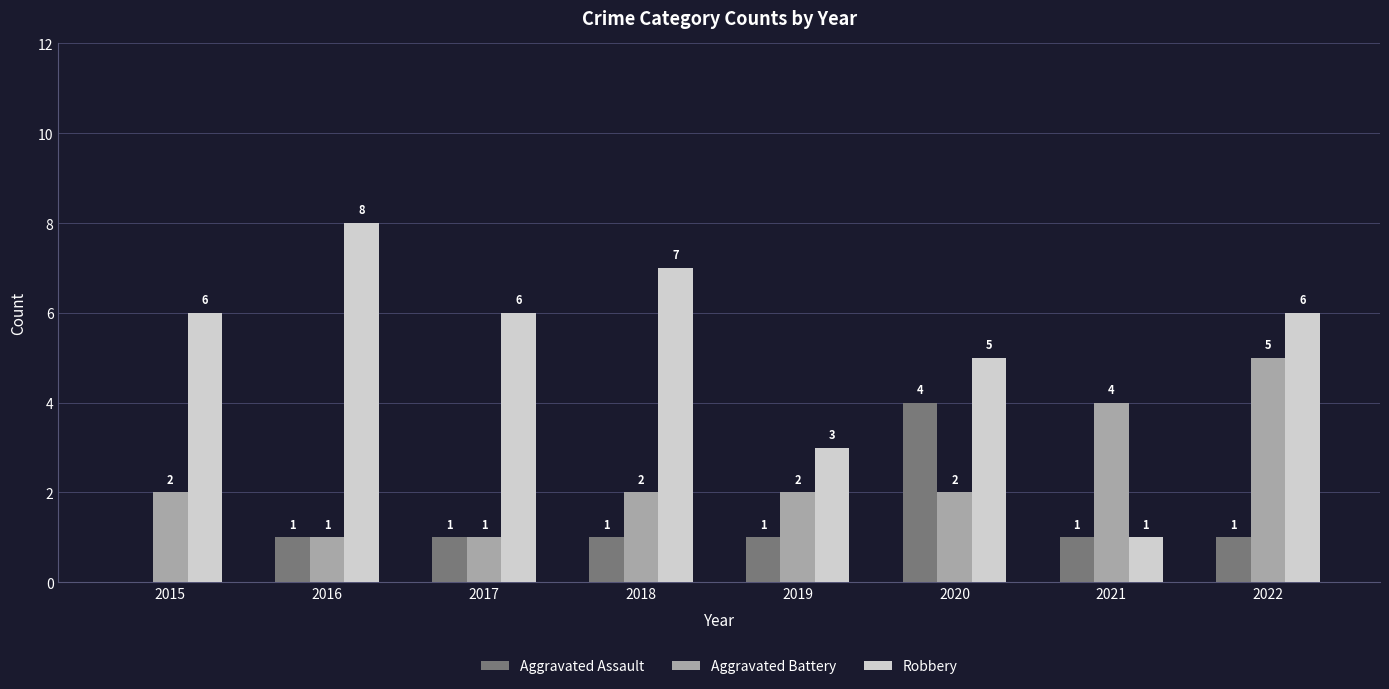

At which category is the sum across all series the highest?

2022